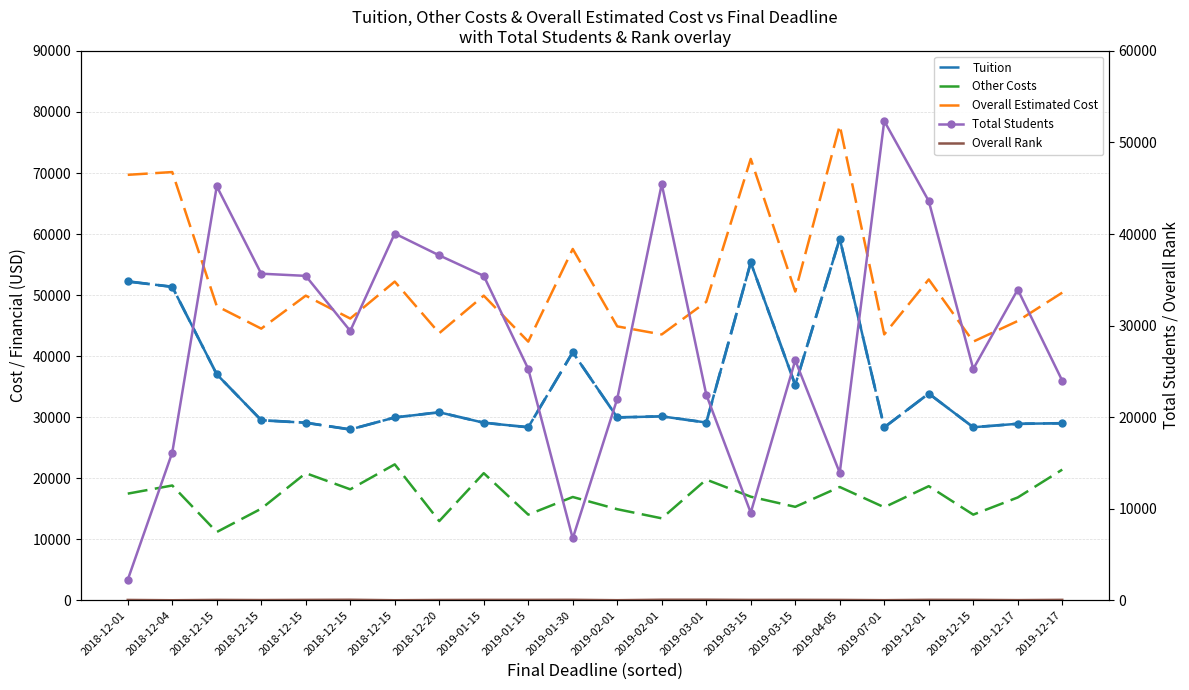

At which label does Tuition reach its peak?

2019-04-05